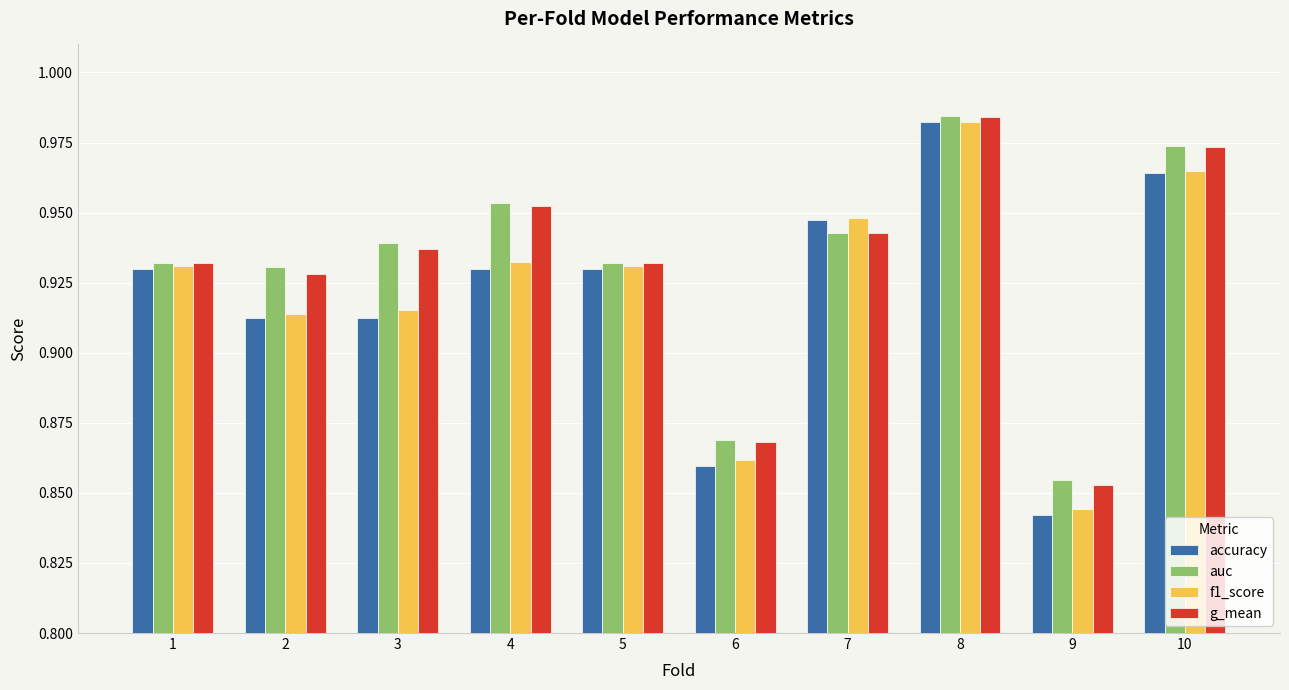

What is the total value across all series at 1?

3.7